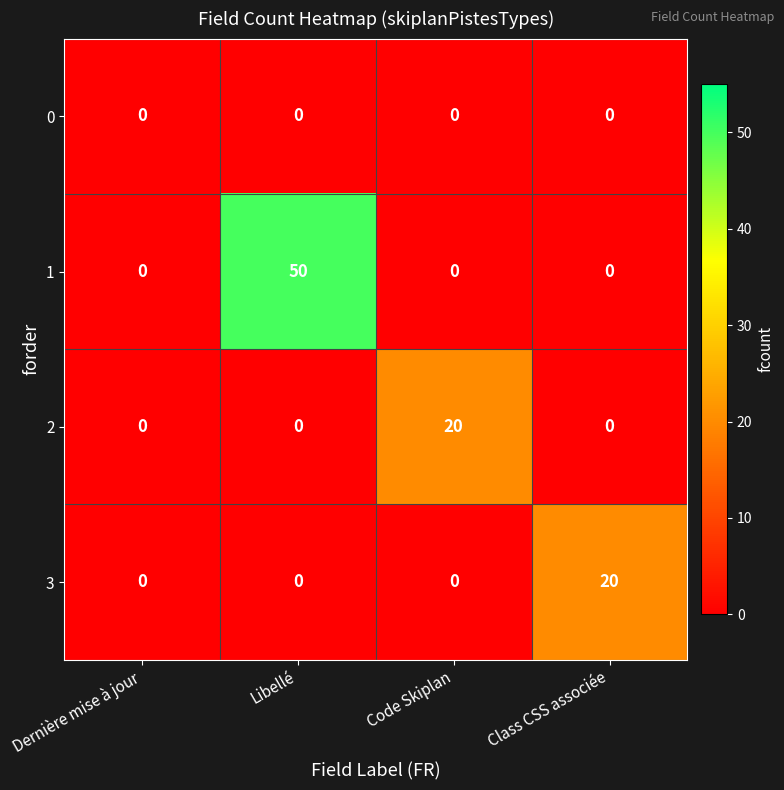

True or false: 0 has a value of 0 at Class CSS associée.

True